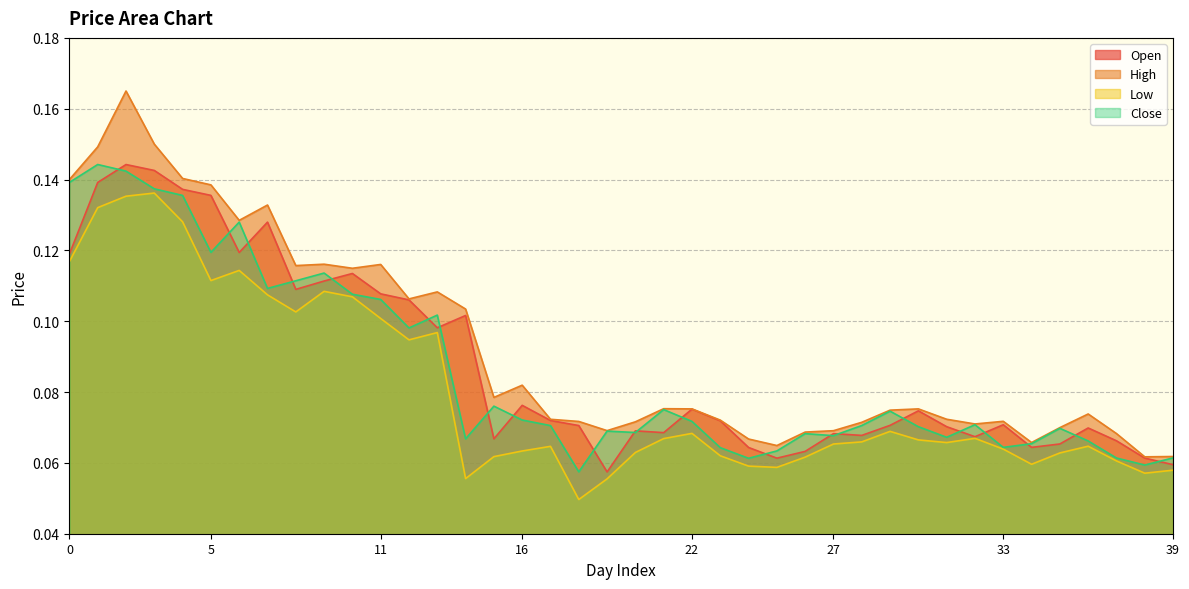

Reading left to right, list all the values displayed in this chart.

Open: 0.1	0.1	0.1	0.1	0.1	0.1	0.1	0.1	0.1	0.1	0.1	0.1	0.1	0.1	0.1	0.1	0.1	0.1	0.1	0.1	0.1	0.1	0.1	0.1	0.1	0.1	0.1	0.1	0.1	0.1	0.1	0.1	0.1	0.1	0.1	0.1	0.1	0.1	0.1	0.1
High: 0.1	0.1	0.2	0.1	0.1	0.1	0.1	0.1	0.1	0.1	0.1	0.1	0.1	0.1	0.1	0.1	0.1	0.1	0.1	0.1	0.1	0.1	0.1	0.1	0.1	0.1	0.1	0.1	0.1	0.1	0.1	0.1	0.1	0.1	0.1	0.1	0.1	0.1	0.1	0.1
Low: 0.1	0.1	0.1	0.1	0.1	0.1	0.1	0.1	0.1	0.1	0.1	0.1	0.1	0.1	0.1	0.1	0.1	0.1	0.0	0.1	0.1	0.1	0.1	0.1	0.1	0.1	0.1	0.1	0.1	0.1	0.1	0.1	0.1	0.1	0.1	0.1	0.1	0.1	0.1	0.1
Close: 0.1	0.1	0.1	0.1	0.1	0.1	0.1	0.1	0.1	0.1	0.1	0.1	0.1	0.1	0.1	0.1	0.1	0.1	0.1	0.1	0.1	0.1	0.1	0.1	0.1	0.1	0.1	0.1	0.1	0.1	0.1	0.1	0.1	0.1	0.1	0.1	0.1	0.1	0.1	0.1